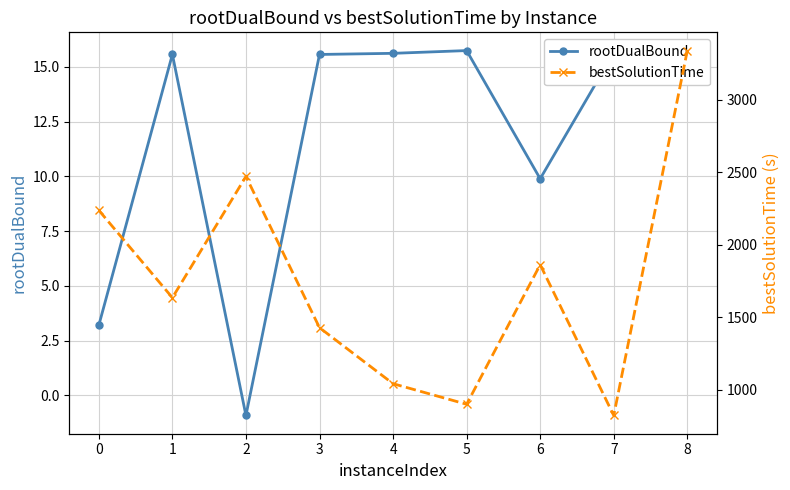

True or false: rootDualBound has a value of 15.6 at 4.

True